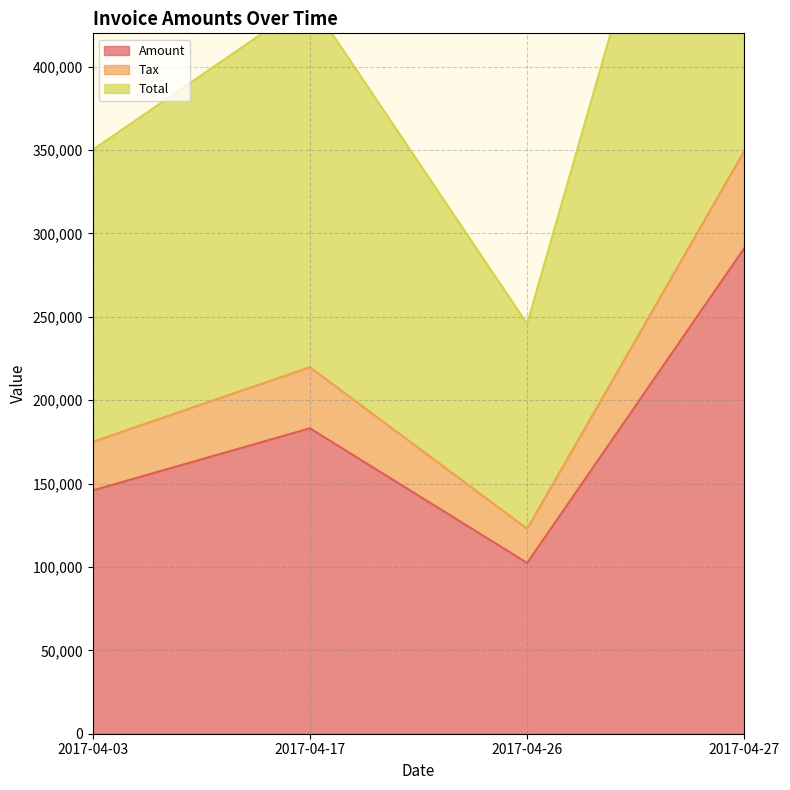

At which label does Total reach its minimum?

2017-04-26